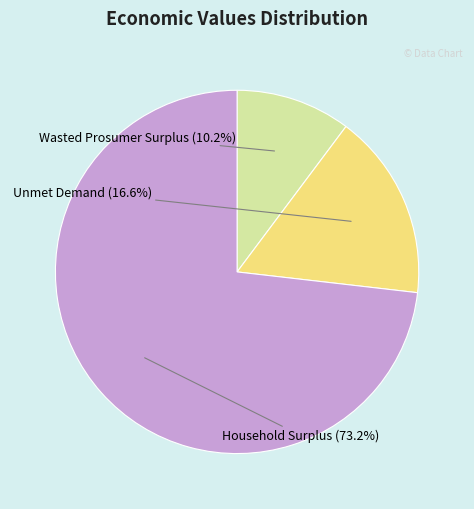

Is there any slice that represents more than half of the pie?

Yes